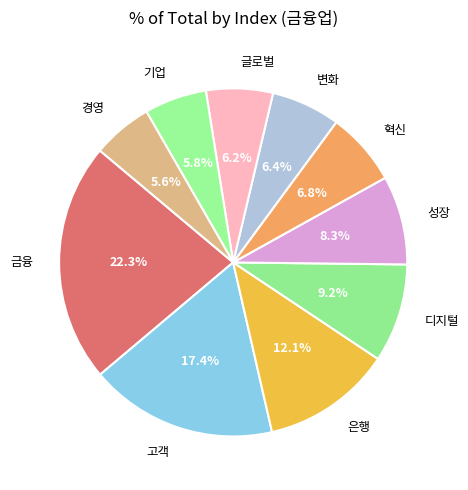

Which category has the biggest portion of the pie?

금융